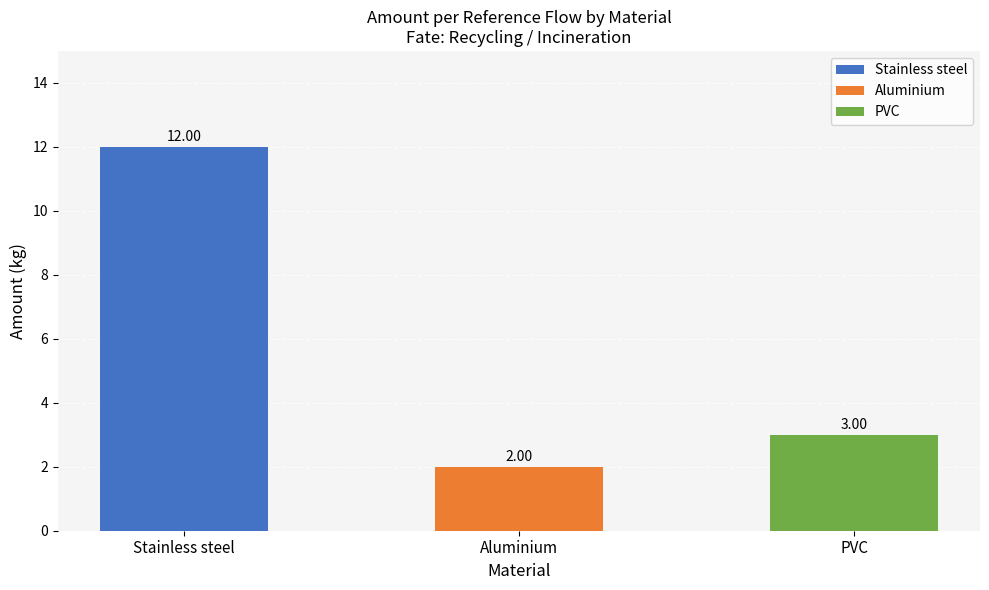

Does the chart contain stacked bars?

No